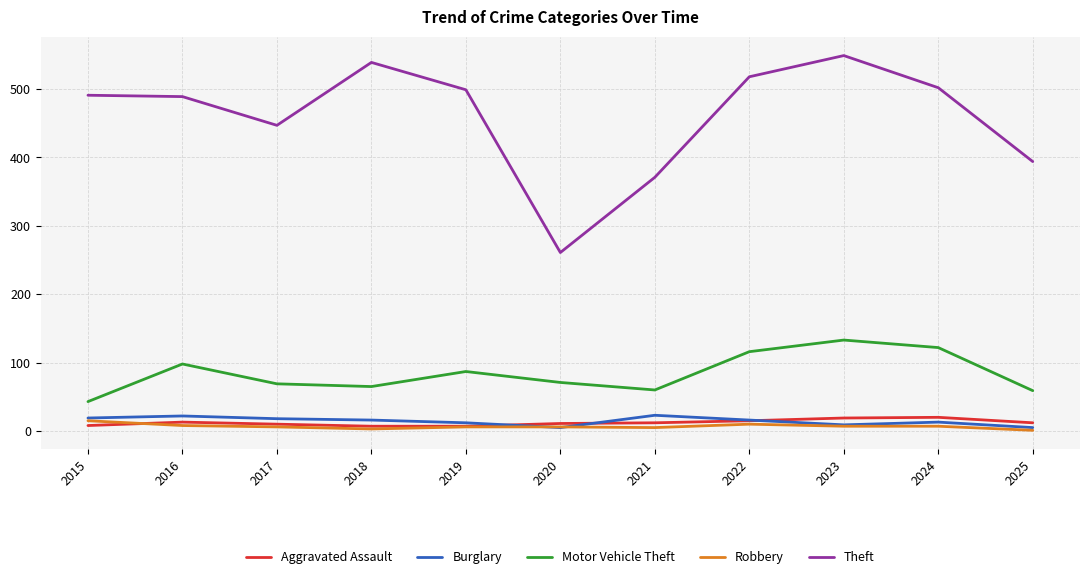

What is the spread (max minus min) of values at 2020?

256